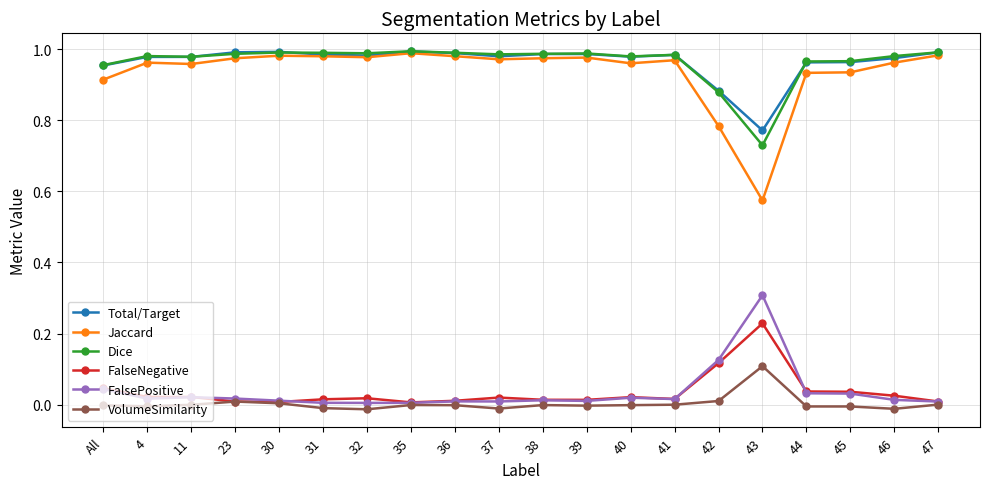

Which series has the widest spread of values?

Jaccard